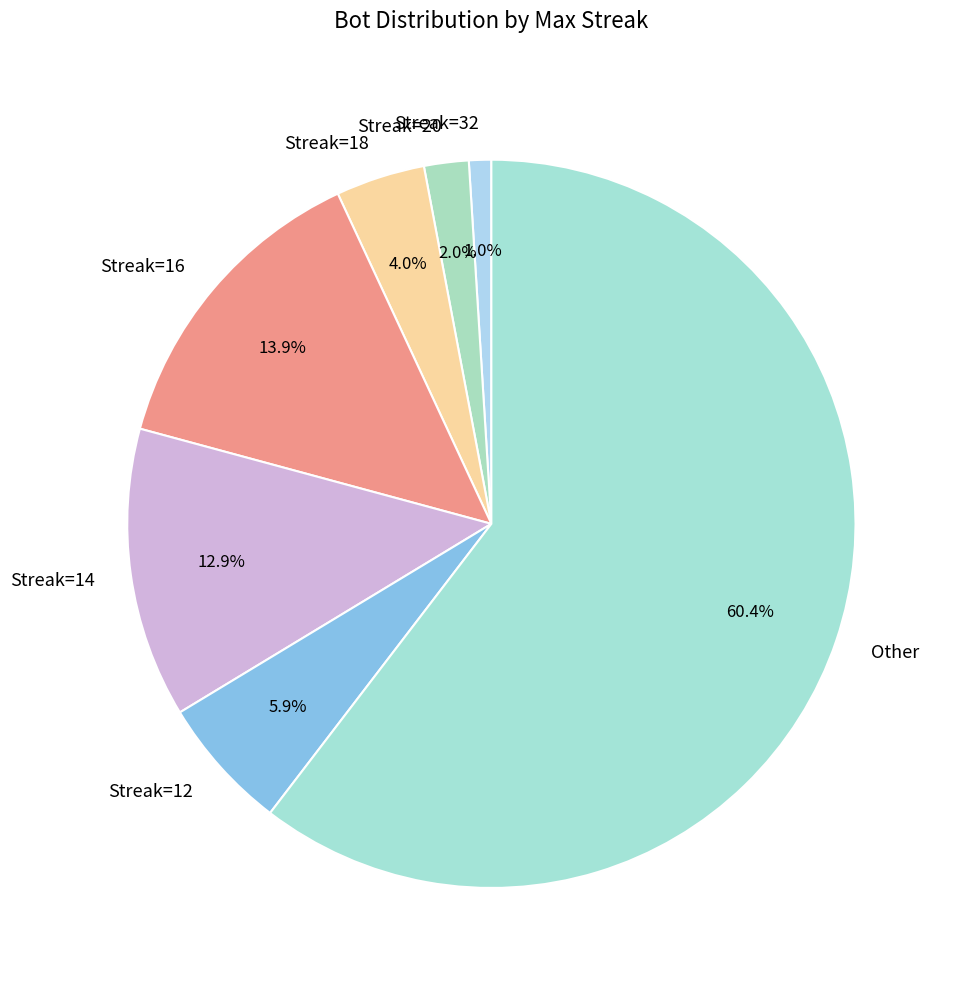

Which category has the smallest portion of the pie?

Streak=32